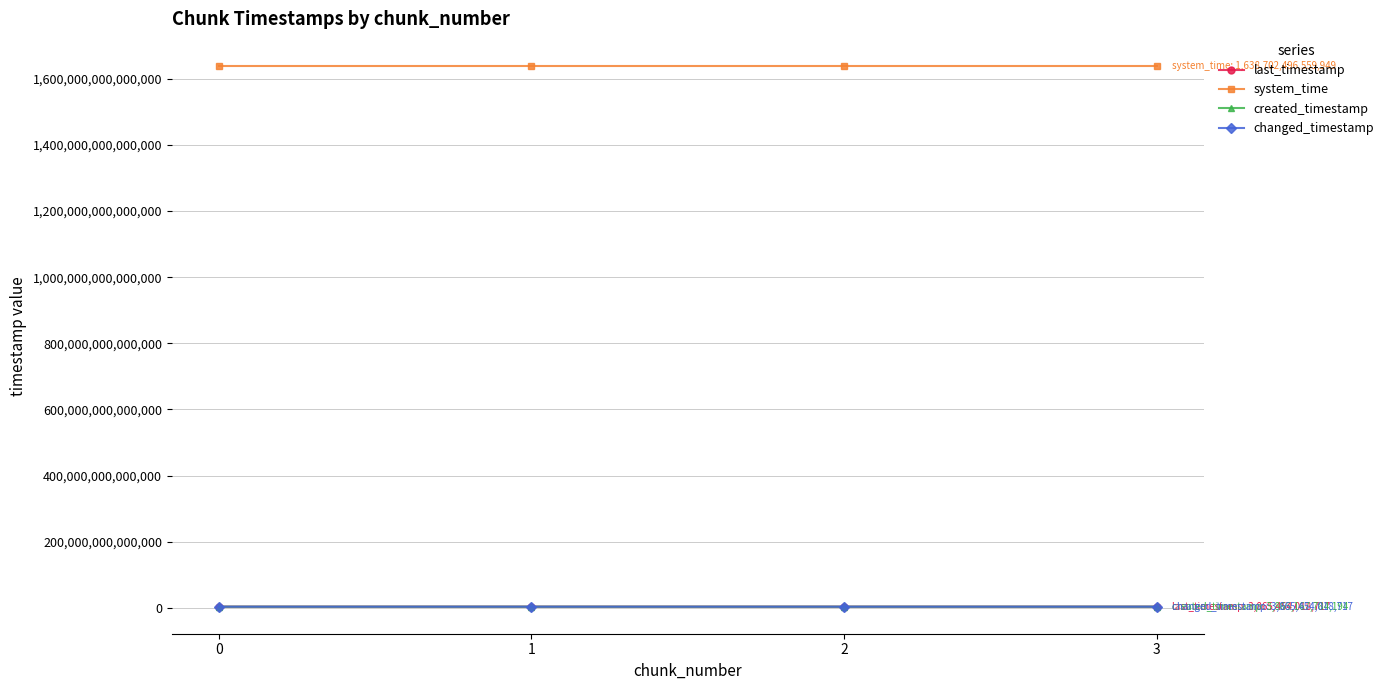

The created_timestamp series shows 2663607707368 at 0. True or false?

False